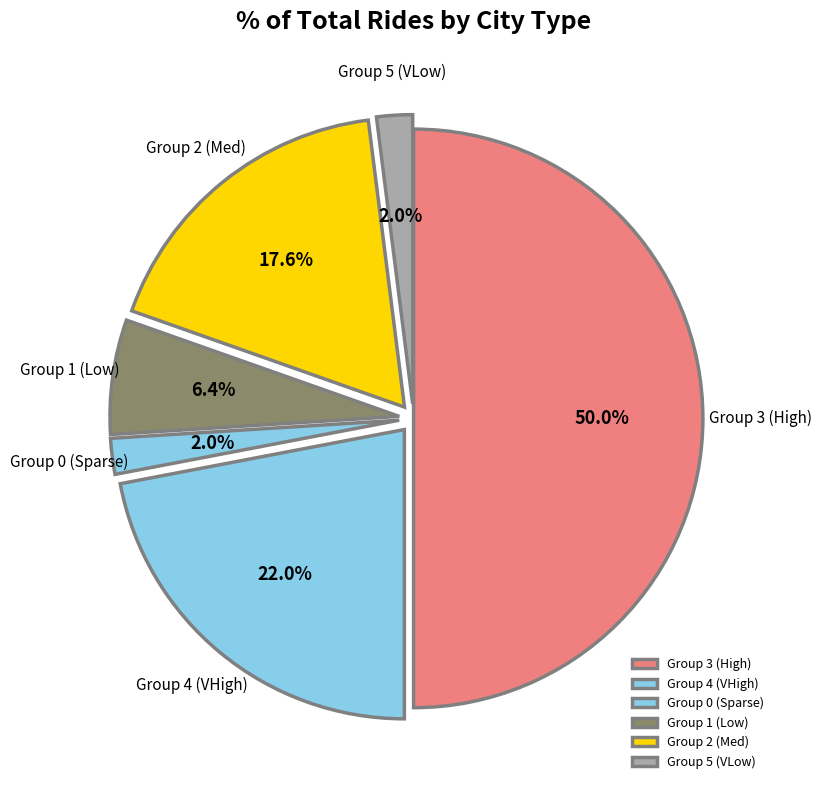

What portion of the pie excludes Group 0 (Sparse)?

98.0%